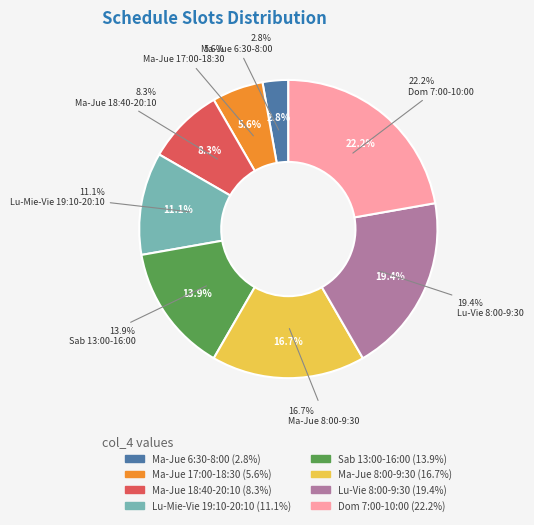

Combined, do Ma-Jue 18:40-20:10 and Lu-Vie 8:00-9:30 account for over 50%?

No